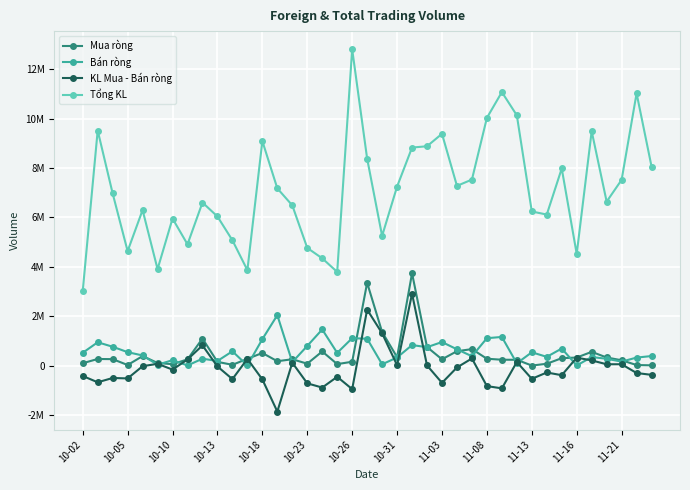

Does the chart have visible grid lines?

Yes